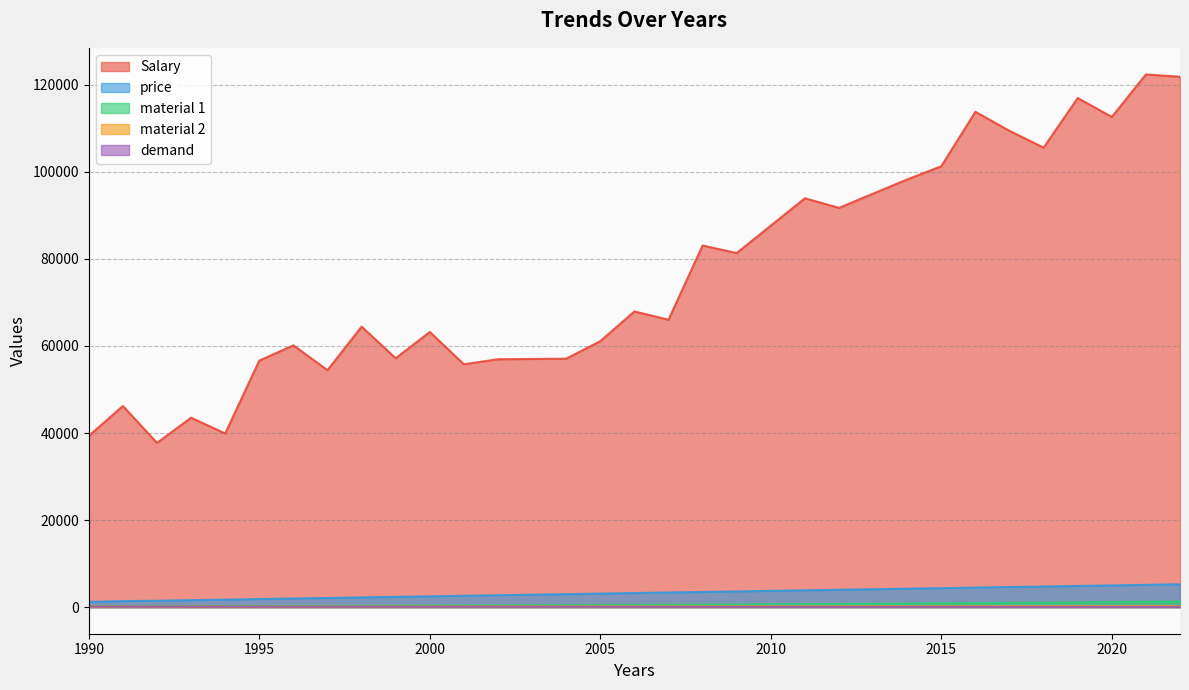

What is the value of the demand point at the 26th from the left?

63.0